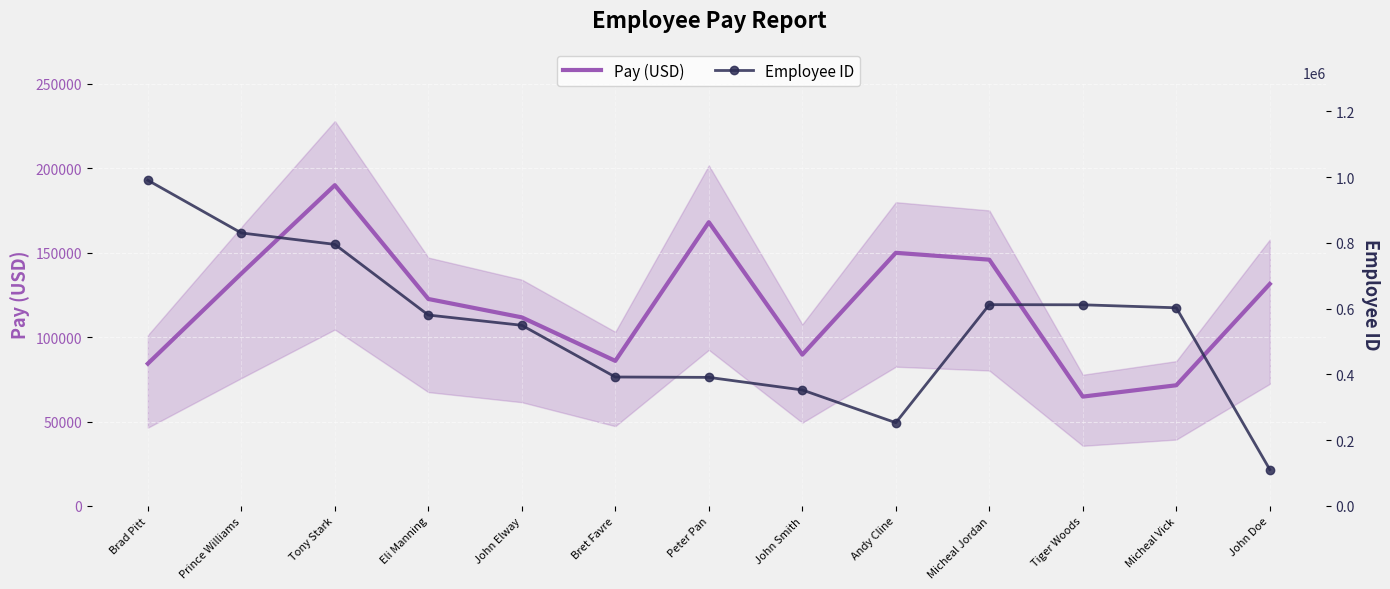

The value of Pay (USD) at Tony Stark is 190024. True or false?

True